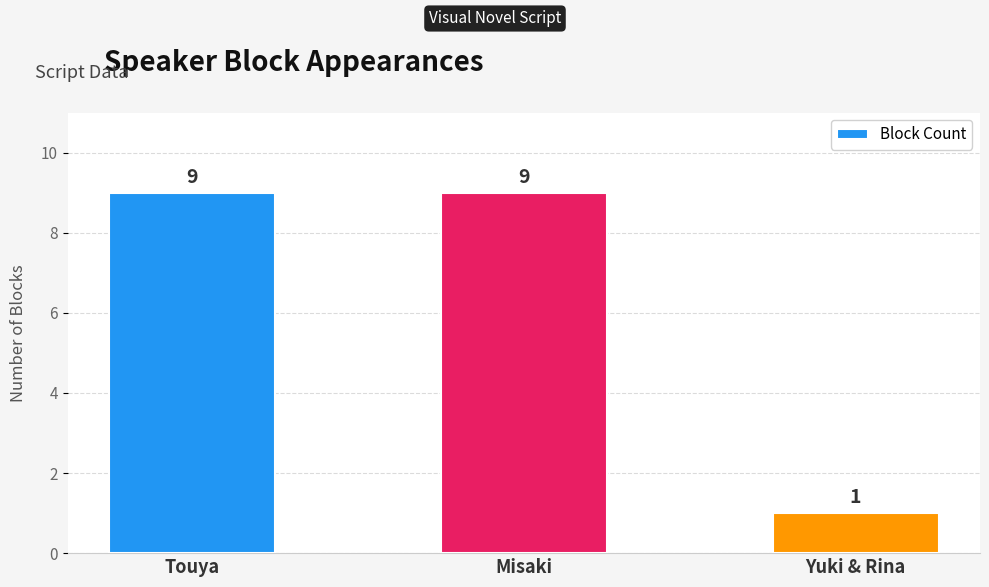

What is the sum of all values?

19